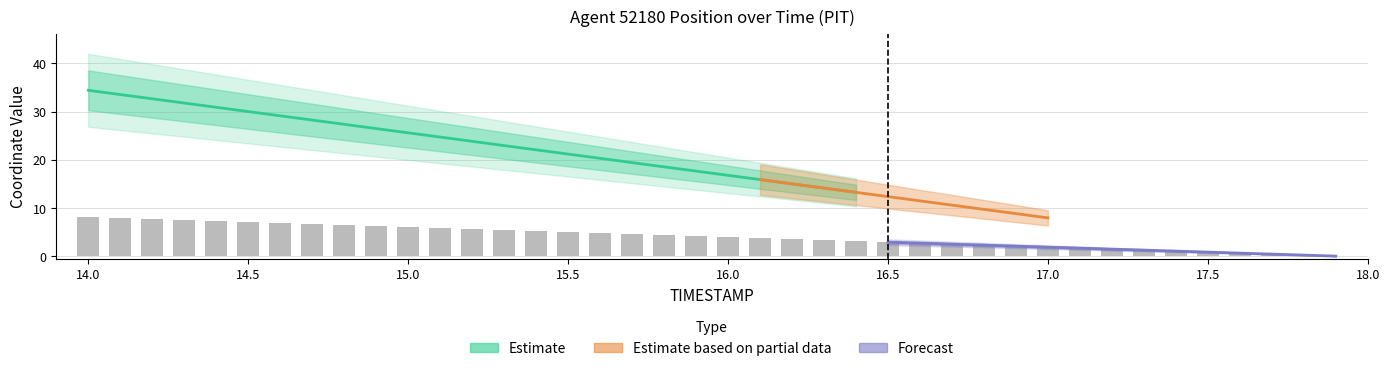

What is the change in value from 14.2 to 16.5?

-4.7